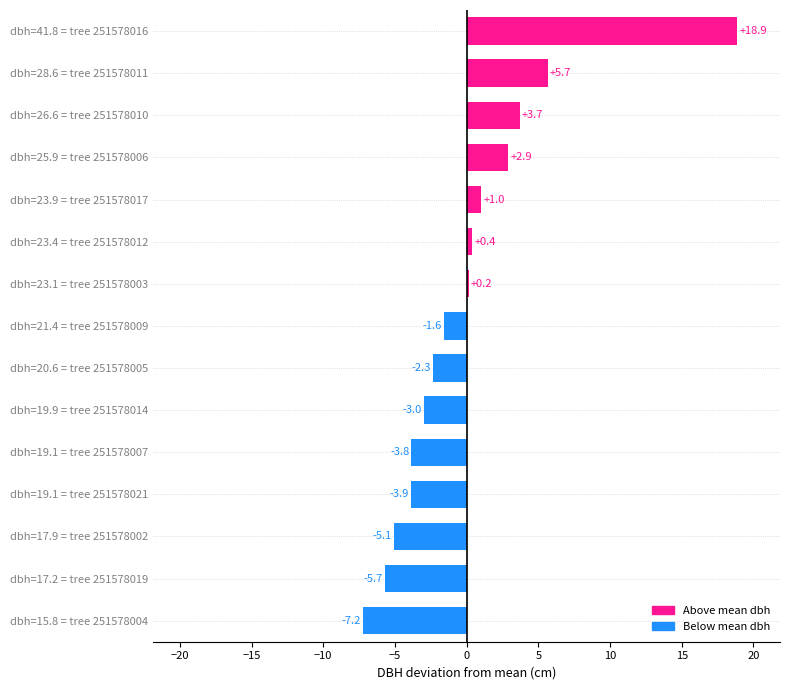

Approximately how many times larger is the value at dbh=23.4 = tree 251578012 compared to dbh=23.9 = tree 251578017?

0.4